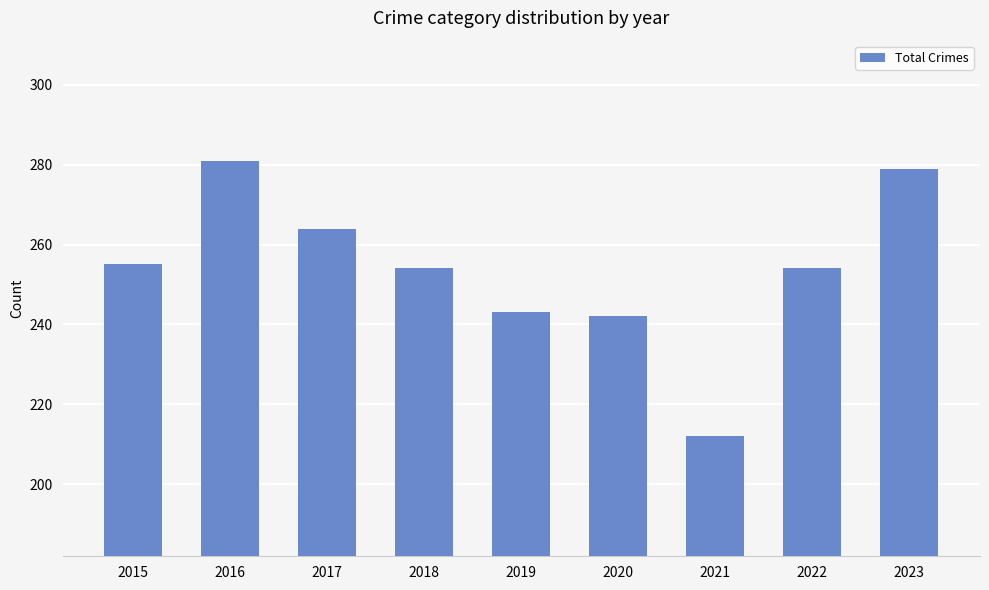

What is the difference between the maximum and second lowest values?

39